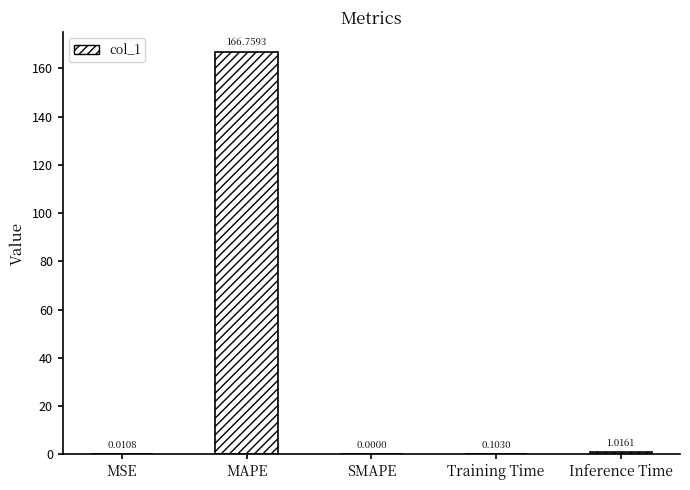

What is the sum of all values?

167.9